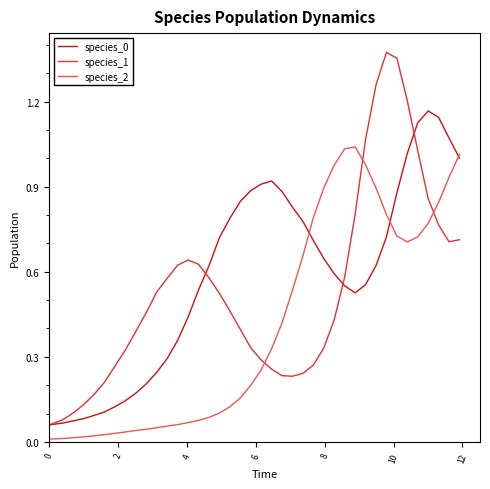

Which series ends up on top after the final intersection of species_1 and species_2?

species_2